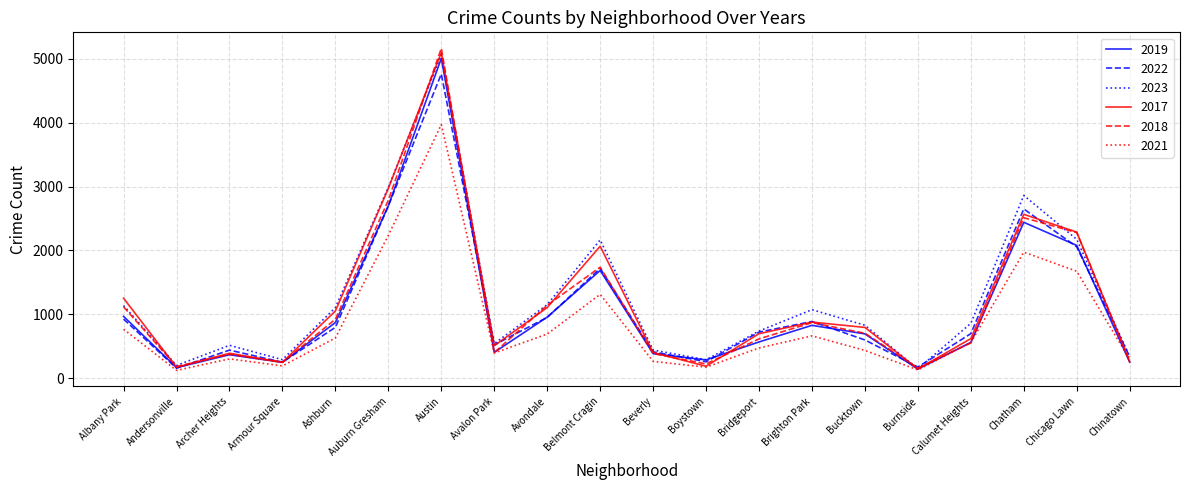

What is the minimum value for 2019?

142